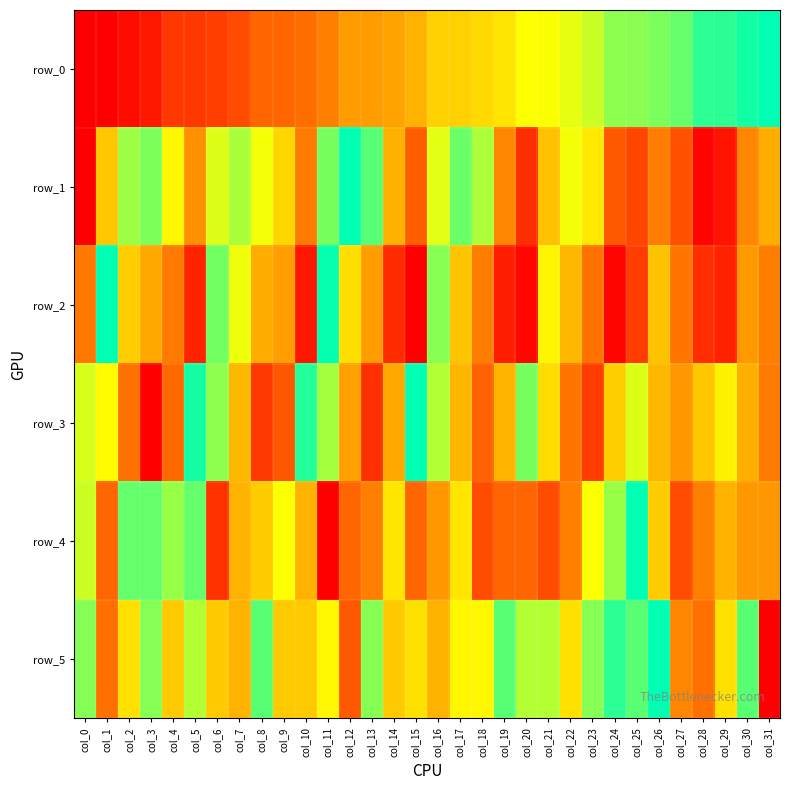

Is it true that row_0 equals 0.1 at col_4?

True